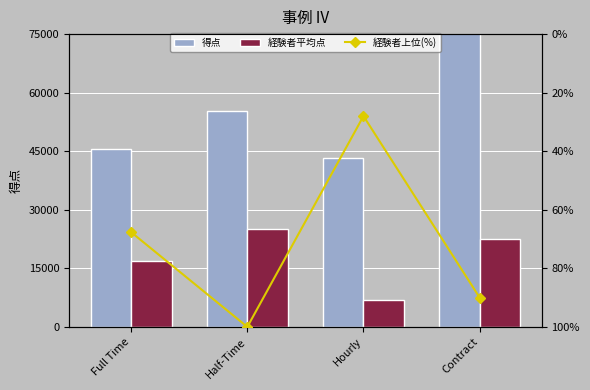

True or false: 得点 has a value of 77095.1 at Full Time.

False